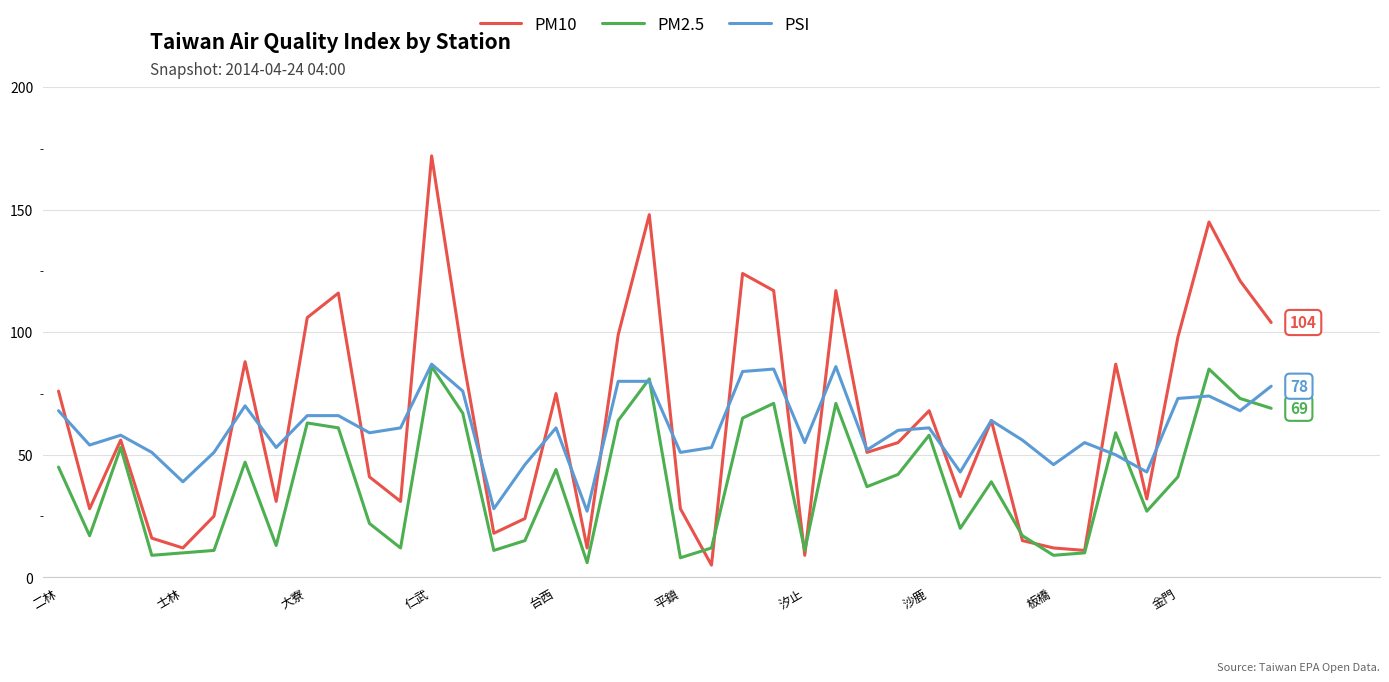

Which series has the largest range (max minus min)?

PM10